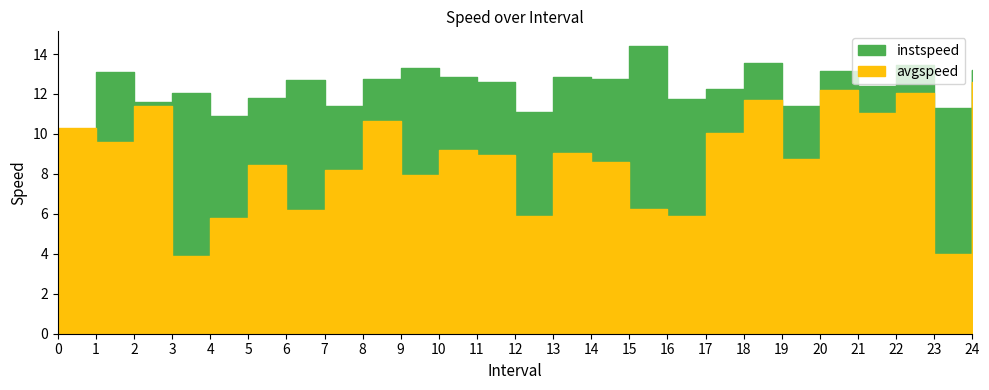

How many lines are shown in the chart?

2